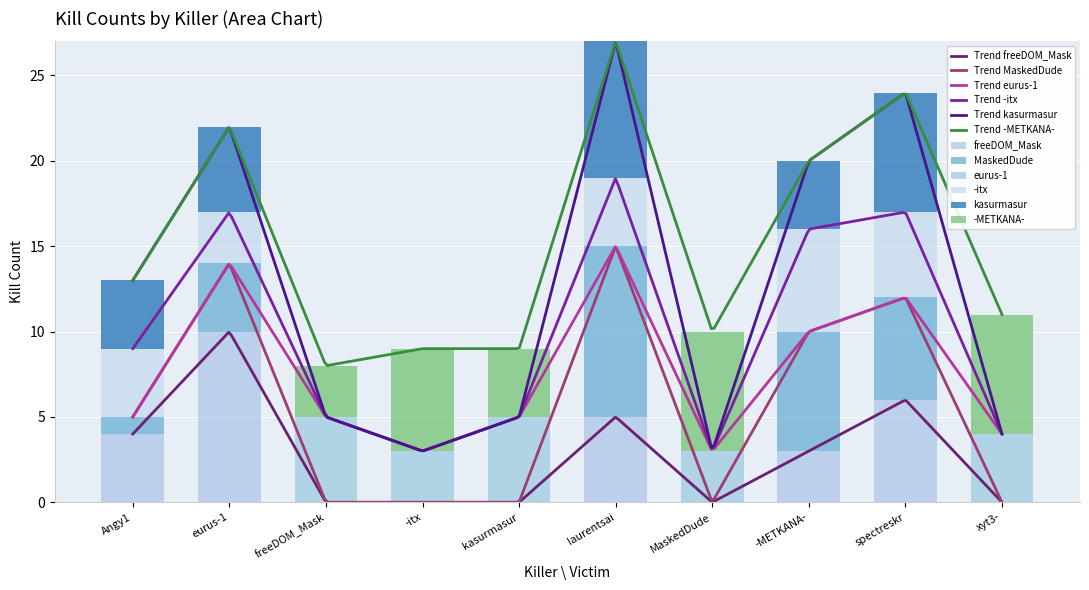

Does the chart contain any negative values?

No